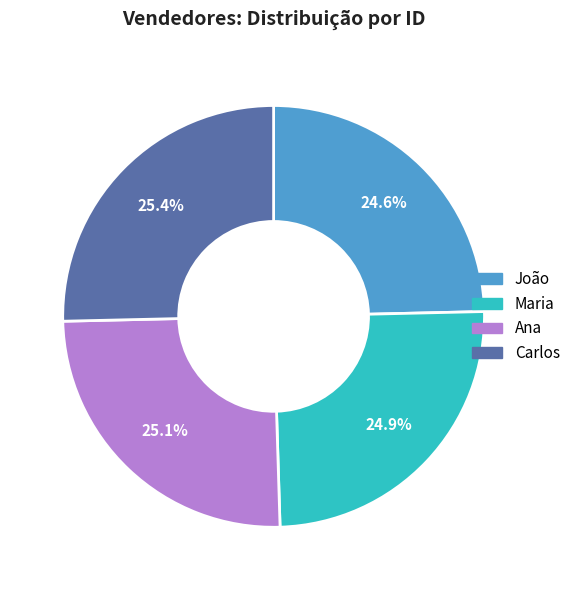

To the nearest percent, what is the difference between the largest and smallest slice percentages?

1%